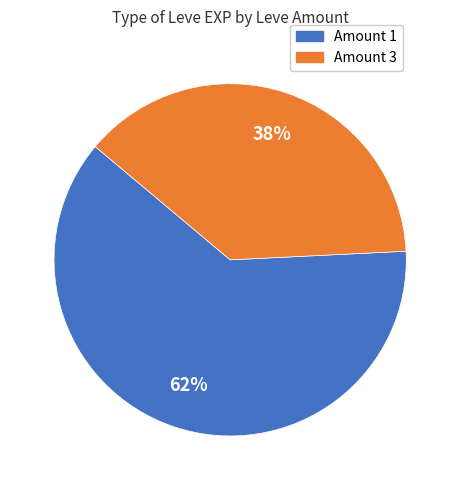

Count the number of slices in the pie.

2